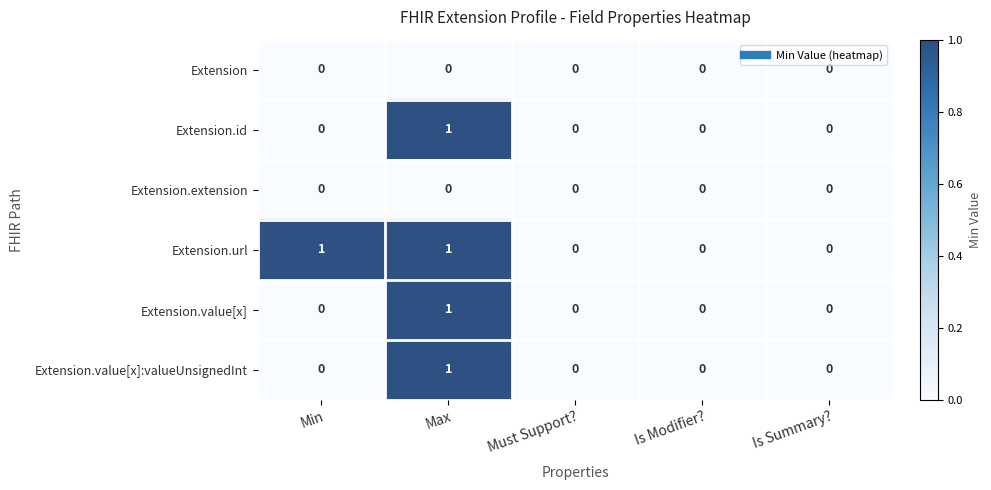

Which series has the largest total across all categories?

Extension.url